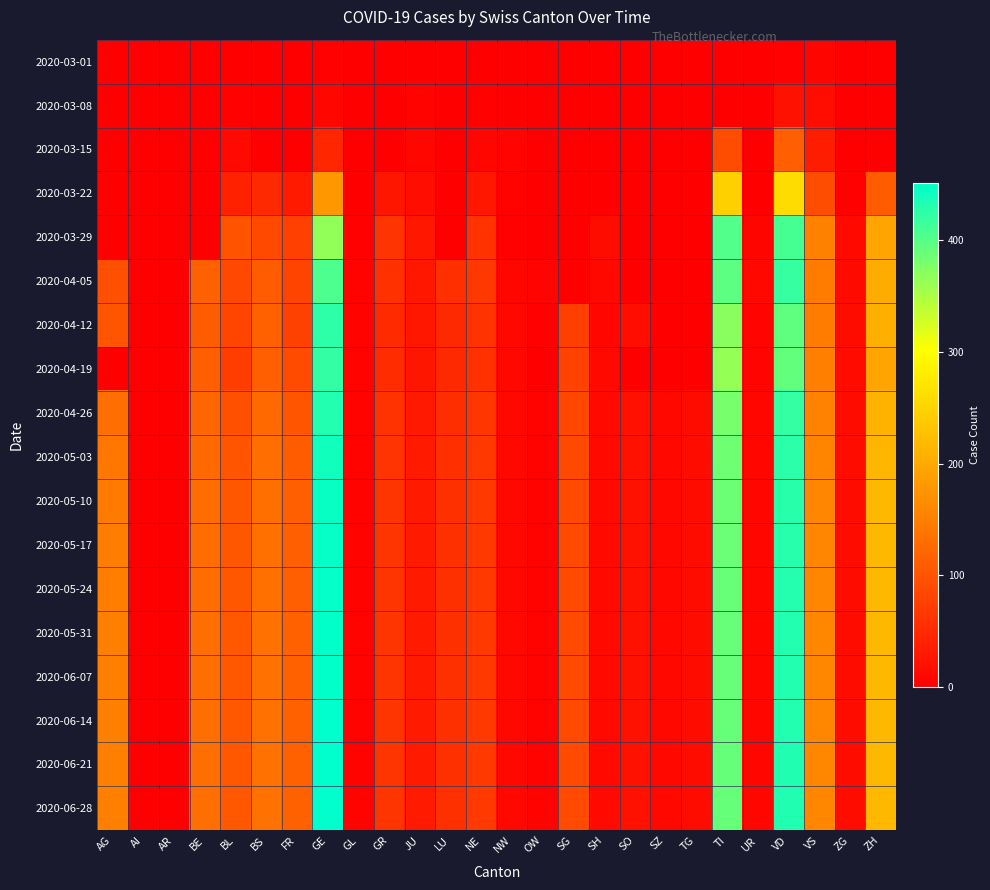

Reading left to right, list all the values displayed in this chart.

2020-03-01: AG=0	AI=0	AR=0	BE=0	BL=1	BS=0	FR=0	GE=3	GL=0	GR=0	JU=1	LU=0	NE=0	NW=0	OW=0	SG=0	SH=0	SO=0	SZ=0	TG=0	TI=0	UR=0	VD=4	VS=7	ZG=0	ZH=0
2020-03-08: AG=0	AI=0	AR=0	BE=0	BL=4	BS=1	FR=0	GE=9	GL=0	GR=0	JU=5	LU=0	NE=3	NW=0	OW=0	SG=0	SH=0	SO=0	SZ=0	TG=0	TI=0	UR=0	VD=22	VS=16	ZG=0	ZH=0
2020-03-15: AG=0	AI=0	AR=0	BE=0	BL=12	BS=0	FR=0	GE=46	GL=0	GR=0	JU=9	LU=0	NE=9	NW=6	OW=0	SG=0	SH=0	SO=0	SZ=0	TG=0	TI=92	UR=0	VD=113	VS=36	ZG=0	ZH=0
2020-03-22: AG=0	AI=0	AR=0	BE=0	BL=40	BS=50	FR=32	GE=179	GL=0	GR=27	JU=18	LU=0	NE=28	NW=5	OW=0	SG=0	SH=0	SO=0	SZ=0	TG=0	TI=246	UR=0	VD=259	VS=92	ZG=3	ZH=110
2020-03-29: AG=0	AI=0	AR=0	BE=0	BL=99	BS=87	FR=76	GE=365	GL=2	GR=63	JU=28	LU=0	NE=60	NW=4	OW=0	SG=0	SH=15	SO=0	SZ=0	TG=0	TI=402	UR=7	VD=409	VS=153	ZG=12	ZH=194
2020-04-05: AG=94	AI=0	AR=0	BE=115	BL=86	BS=108	FR=81	GE=406	GL=5	GR=59	JU=29	LU=57	NE=66	NW=9	OW=6	SG=0	SH=10	SO=0	SZ=0	TG=0	TI=396	UR=10	VD=419	VS=147	ZG=13	ZH=203
2020-04-12: AG=100	AI=0	AR=0	BE=109	BL=82	BS=115	FR=77	GE=424	GL=5	GR=51	JU=28	LU=49	NE=61	NW=10	OW=3	SG=75	SH=9	SO=17	SZ=0	TG=0	TI=370	UR=6	VD=394	VS=147	ZG=15	ZH=207
2020-04-19: AG=0	AI=0	AR=0	BE=113	BL=73	BS=112	FR=89	GE=421	GL=5	GR=52	JU=27	LU=49	NE=59	NW=10	OW=0	SG=79	SH=12	SO=0	SZ=0	TG=0	TI=363	UR=6	VD=392	VS=150	ZG=14	ZH=194
2020-04-26: AG=130	AI=0	AR=0	BE=120	BL=95	BS=125	FR=100	GE=430	GL=5	GR=60	JU=30	LU=55	NE=65	NW=10	OW=5	SG=85	SH=12	SO=20	SZ=10	TG=15	TI=380	UR=8	VD=420	VS=155	ZG=15	ZH=210
2020-05-03: AG=140	AI=0	AR=0	BE=125	BL=100	BS=130	FR=110	GE=440	GL=5	GR=62	JU=31	LU=57	NE=67	NW=10	OW=5	SG=87	SH=12	SO=21	SZ=10	TG=15	TI=385	UR=8	VD=425	VS=158	ZG=15	ZH=215
2020-05-10: AG=145	AI=0	AR=0	BE=128	BL=102	BS=132	FR=112	GE=445	GL=5	GR=63	JU=31	LU=58	NE=68	NW=10	OW=5	SG=88	SH=12	SO=21	SZ=10	TG=15	TI=387	UR=8	VD=427	VS=159	ZG=15	ZH=217
2020-05-17: AG=148	AI=0	AR=0	BE=129	BL=103	BS=133	FR=113	GE=447	GL=5	GR=63	JU=31	LU=58	NE=68	NW=10	OW=5	SG=88	SH=12	SO=21	SZ=10	TG=15	TI=388	UR=8	VD=428	VS=159	ZG=15	ZH=217
2020-05-24: AG=149	AI=0	AR=0	BE=129	BL=103	BS=133	FR=113	GE=448	GL=5	GR=63	JU=31	LU=58	NE=68	NW=10	OW=5	SG=88	SH=12	SO=21	SZ=10	TG=15	TI=389	UR=8	VD=429	VS=159	ZG=15	ZH=217
2020-05-31: AG=150	AI=0	AR=0	BE=130	BL=104	BS=134	FR=114	GE=450	GL=5	GR=64	JU=31	LU=58	NE=68	NW=10	OW=5	SG=88	SH=12	SO=21	SZ=10	TG=15	TI=390	UR=8	VD=430	VS=160	ZG=15	ZH=218
2020-06-07: AG=150	AI=0	AR=0	BE=130	BL=104	BS=134	FR=114	GE=450	GL=5	GR=64	JU=31	LU=58	NE=68	NW=10	OW=5	SG=88	SH=12	SO=21	SZ=10	TG=15	TI=390	UR=8	VD=430	VS=160	ZG=15	ZH=218
2020-06-14: AG=151	AI=0	AR=0	BE=130	BL=104	BS=134	FR=114	GE=451	GL=5	GR=64	JU=31	LU=58	NE=68	NW=10	OW=5	SG=88	SH=12	SO=21	SZ=10	TG=15	TI=390	UR=8	VD=430	VS=160	ZG=15	ZH=218
2020-06-21: AG=151	AI=0	AR=0	BE=130	BL=104	BS=134	FR=114	GE=451	GL=5	GR=64	JU=31	LU=58	NE=68	NW=10	OW=5	SG=88	SH=12	SO=21	SZ=10	TG=15	TI=391	UR=8	VD=431	VS=160	ZG=15	ZH=218
2020-06-28: AG=151	AI=0	AR=0	BE=130	BL=104	BS=134	FR=114	GE=451	GL=5	GR=64	JU=31	LU=58	NE=68	NW=10	OW=5	SG=88	SH=12	SO=21	SZ=10	TG=15	TI=391	UR=8	VD=431	VS=160	ZG=15	ZH=218